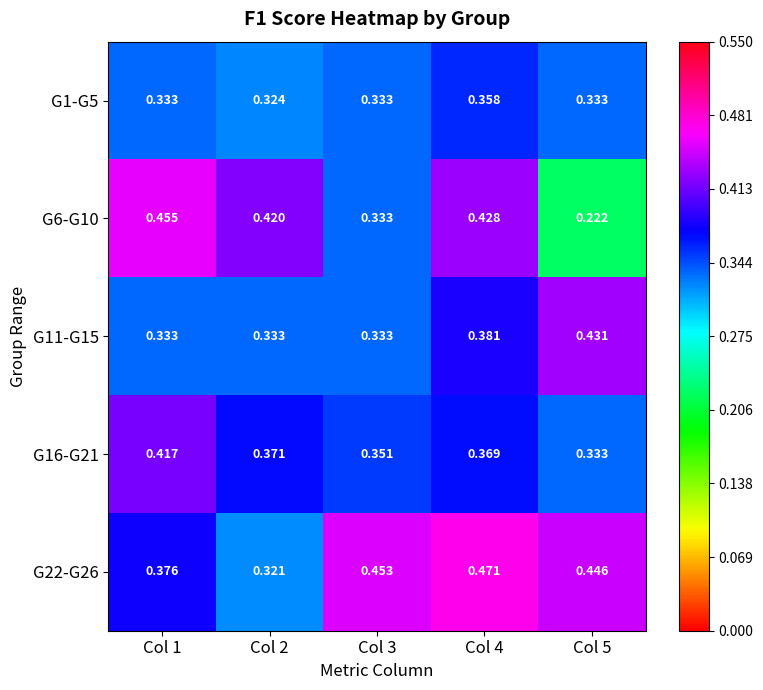

Is the value of G22-G26 at Col 2 greater than the value of G16-G21 at Col 3?

No